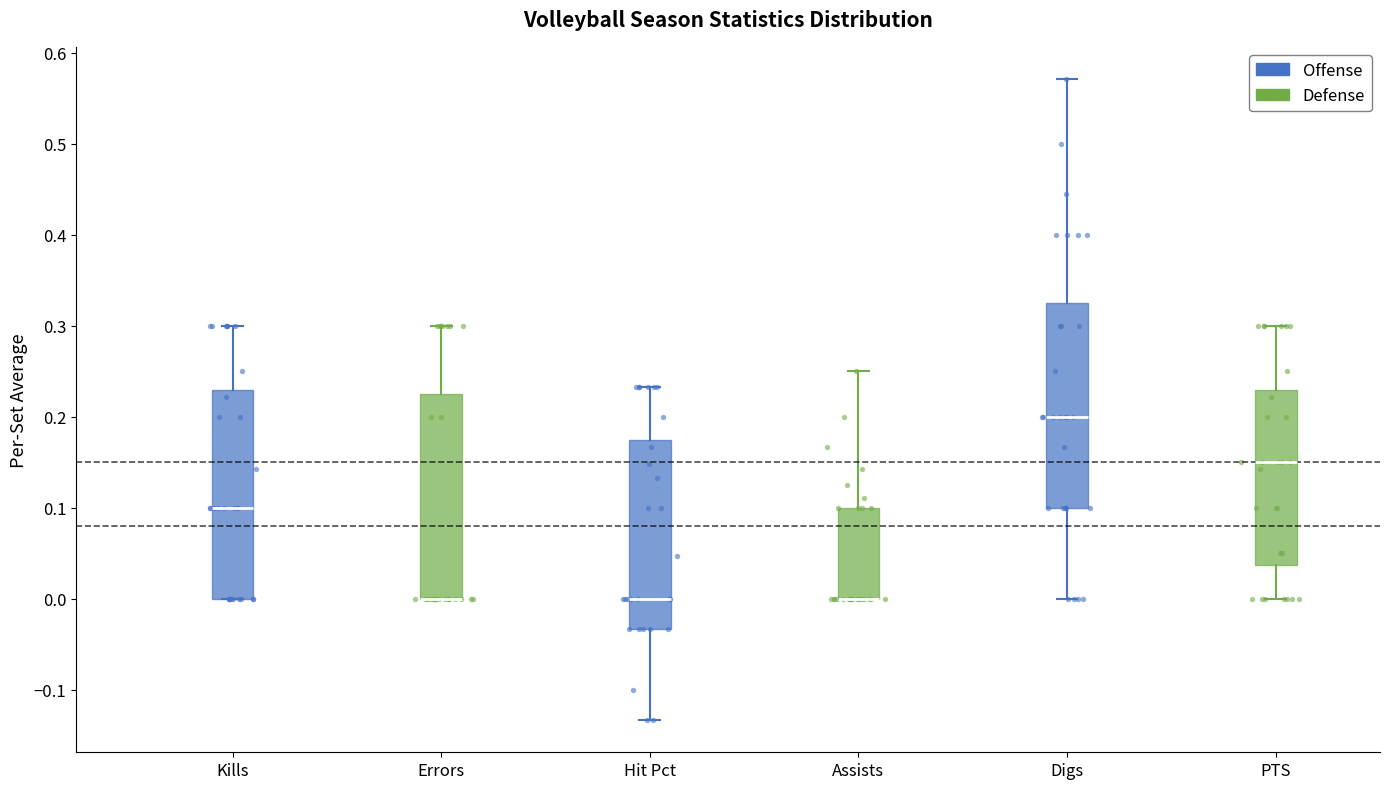

Reading left to right, transcribe this box plot: for each box, give where its median line is, the range the box spans, and where its two whiskers end, as read against the y-axis. The values are not printed on the chart, so give them approximately, as read against the axis.

Kills: median 0.10, box 0.00 to 0.23, whiskers 0.00 to 0.30
Errors: median 0.00 (drawn on the box's lower edge), box 0.00 to 0.23, whiskers 0.00 to 0.30
Hit Pct: median 0.00, box -0.03 to 0.17, whiskers -0.13 to 0.23
Assists: median 0.00 (drawn on the box's lower edge), box 0.00 to 0.10, whiskers 0.00 to 0.25
Digs: median 0.20, box 0.10 to 0.33, whiskers 0.00 to 0.57
PTS: median 0.15, box 0.04 to 0.23, whiskers 0.00 to 0.30